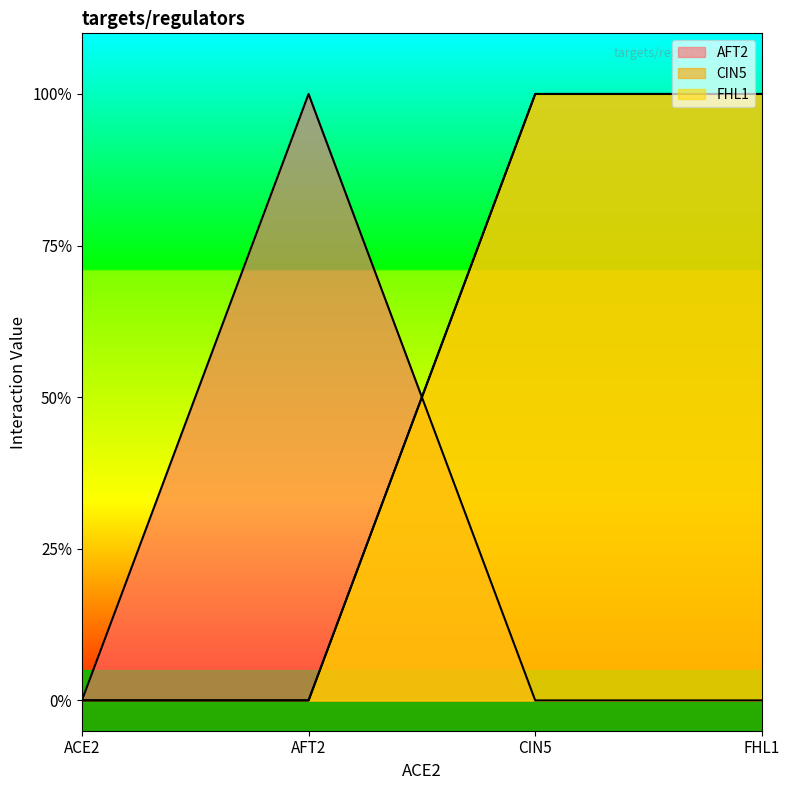

Which category has the lowest value in the AFT2 series?

ACE2